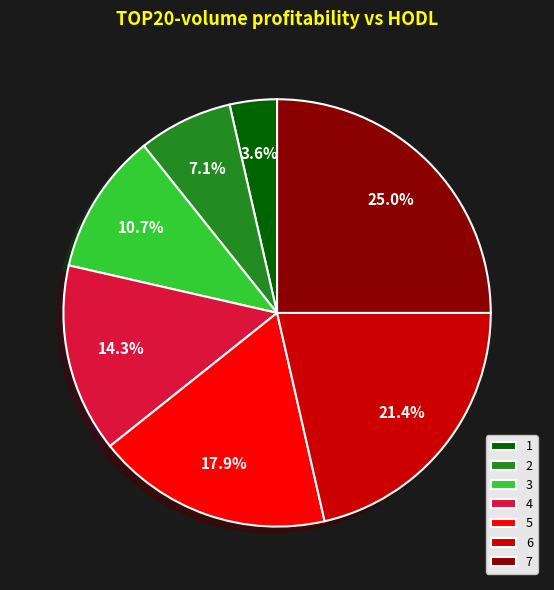

What is the ratio of the value at 2 to the value at 3?

0.7